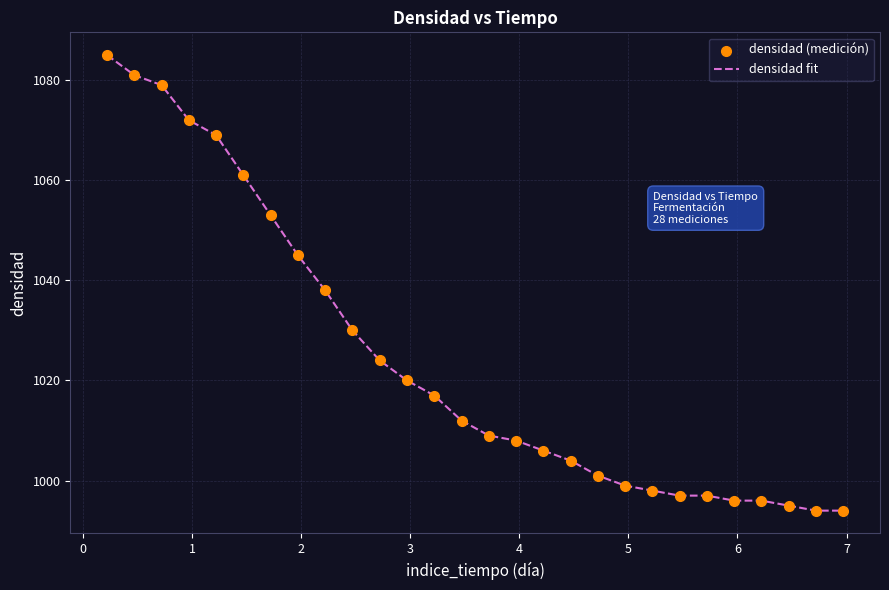

What is the maximum value shown in the chart?

1085